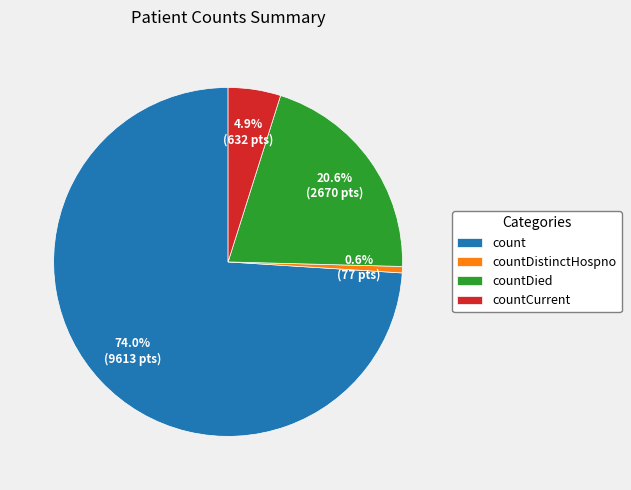

Which category accounts for the majority?

count